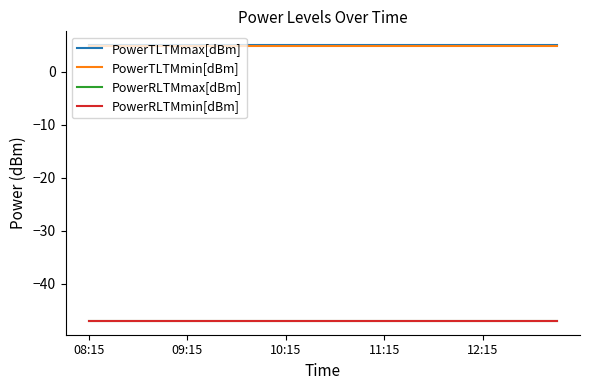

Is this an area chart (filled region under the line)?

No